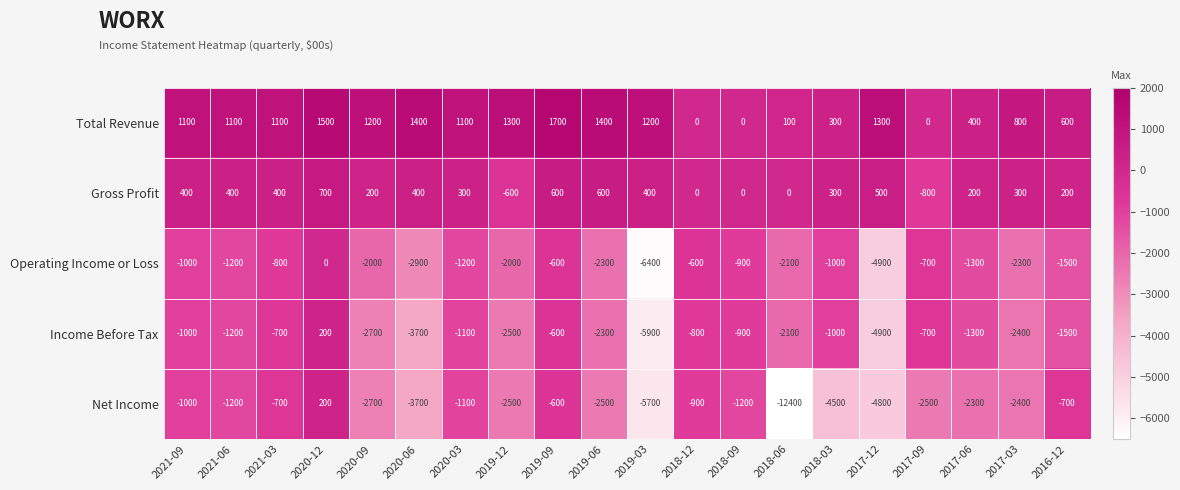

What is the total value across all series at 2017-03?

-6000